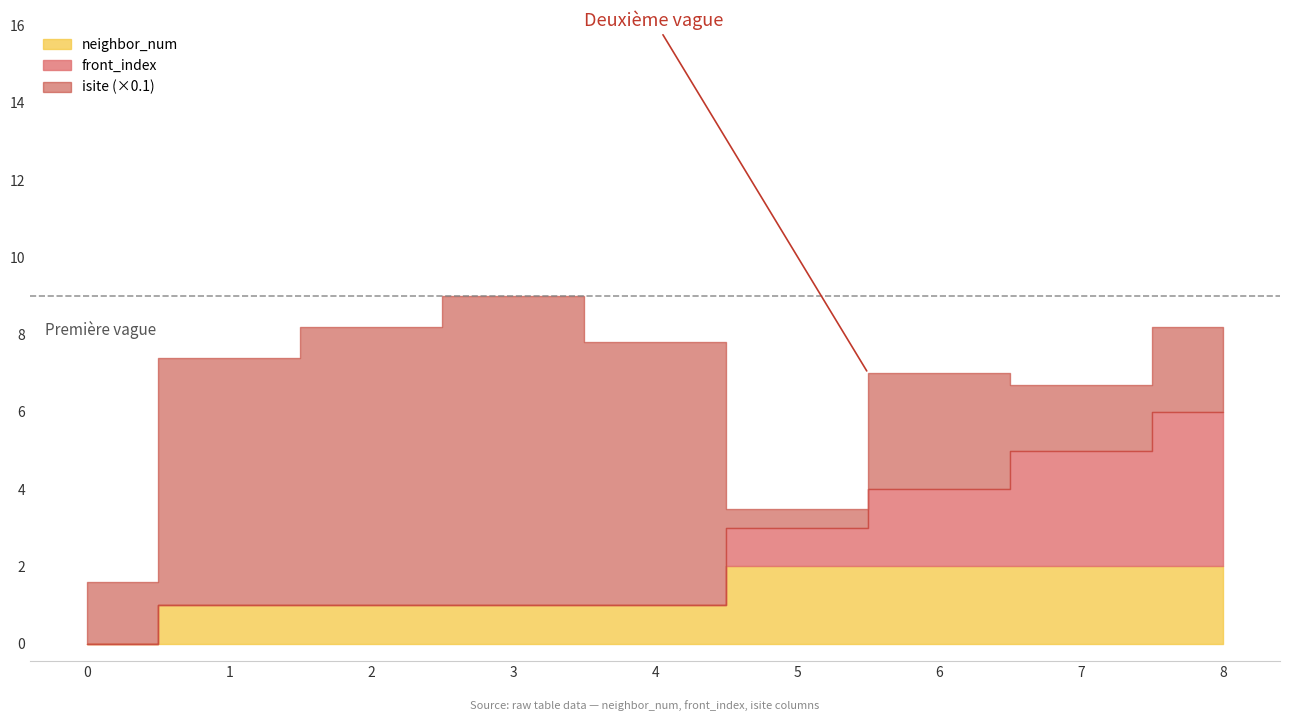

What is the average value of the front_index series?

1